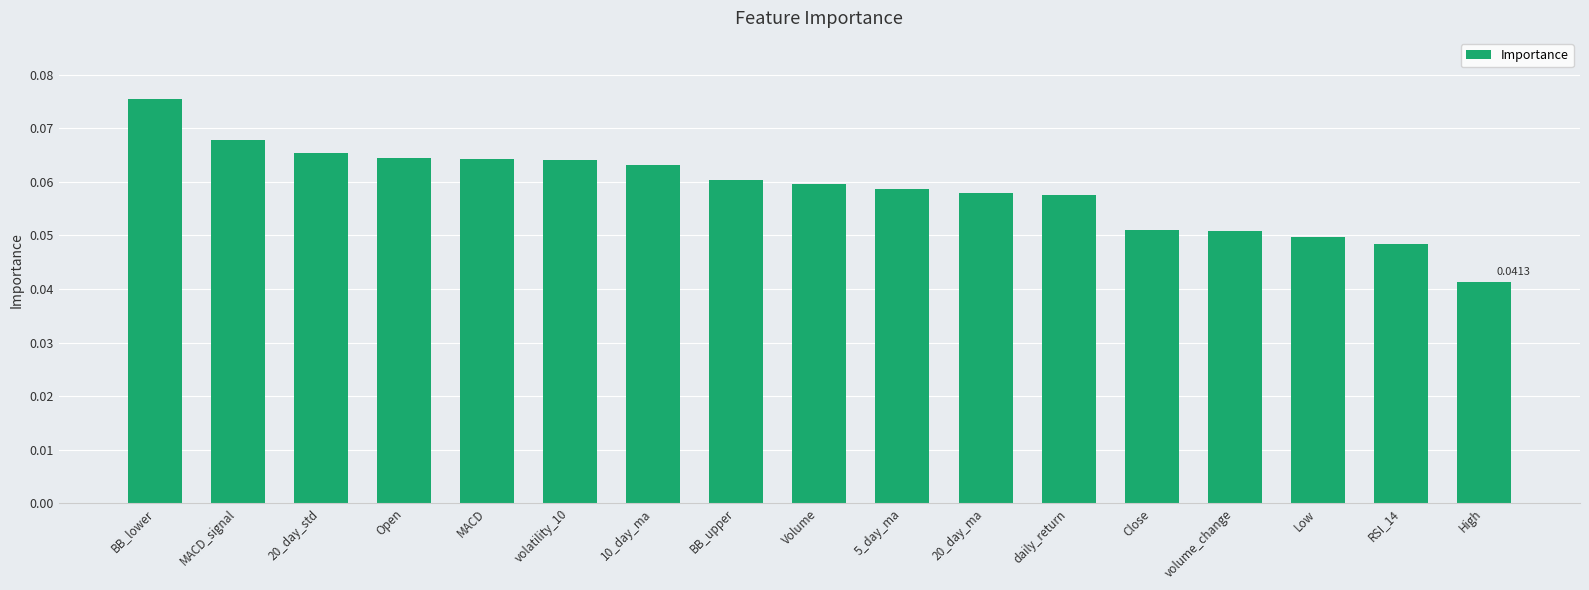

What is the label of the 10th bar from the right?

BB_upper